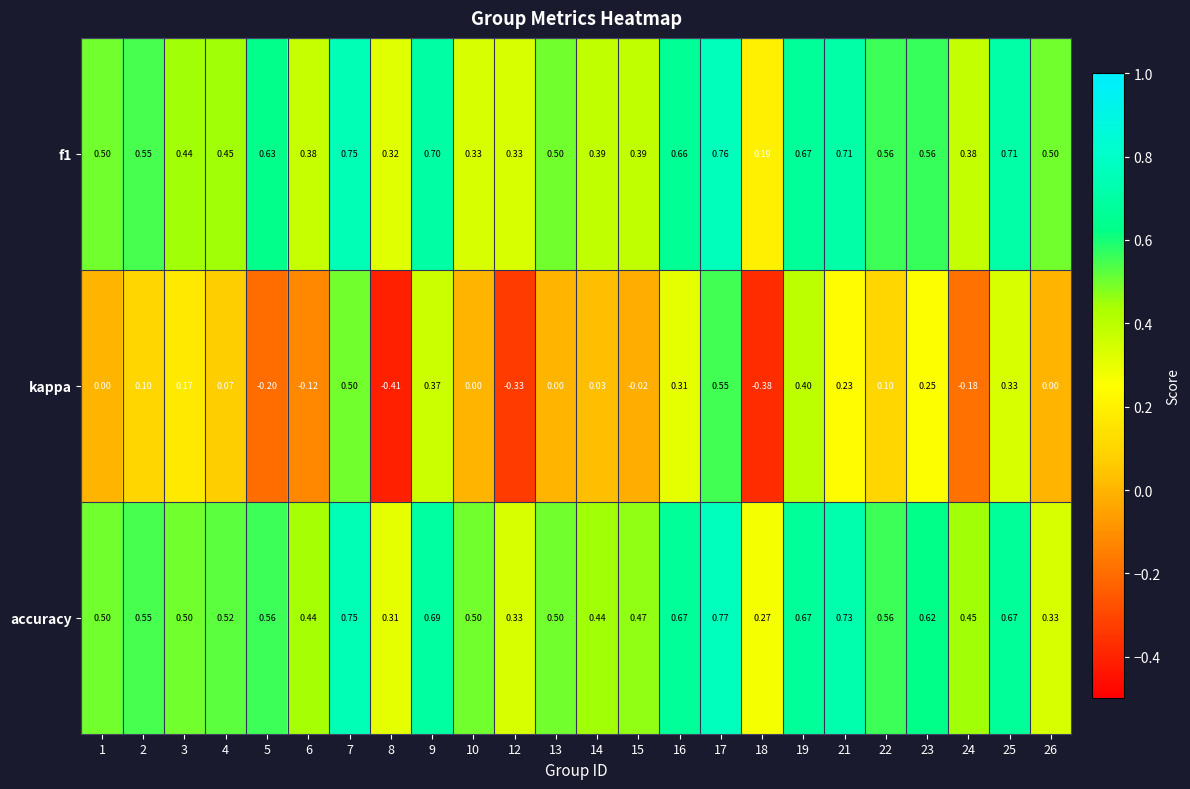

Is the value of accuracy at 25 greater than the value of f1 at 18?

Yes